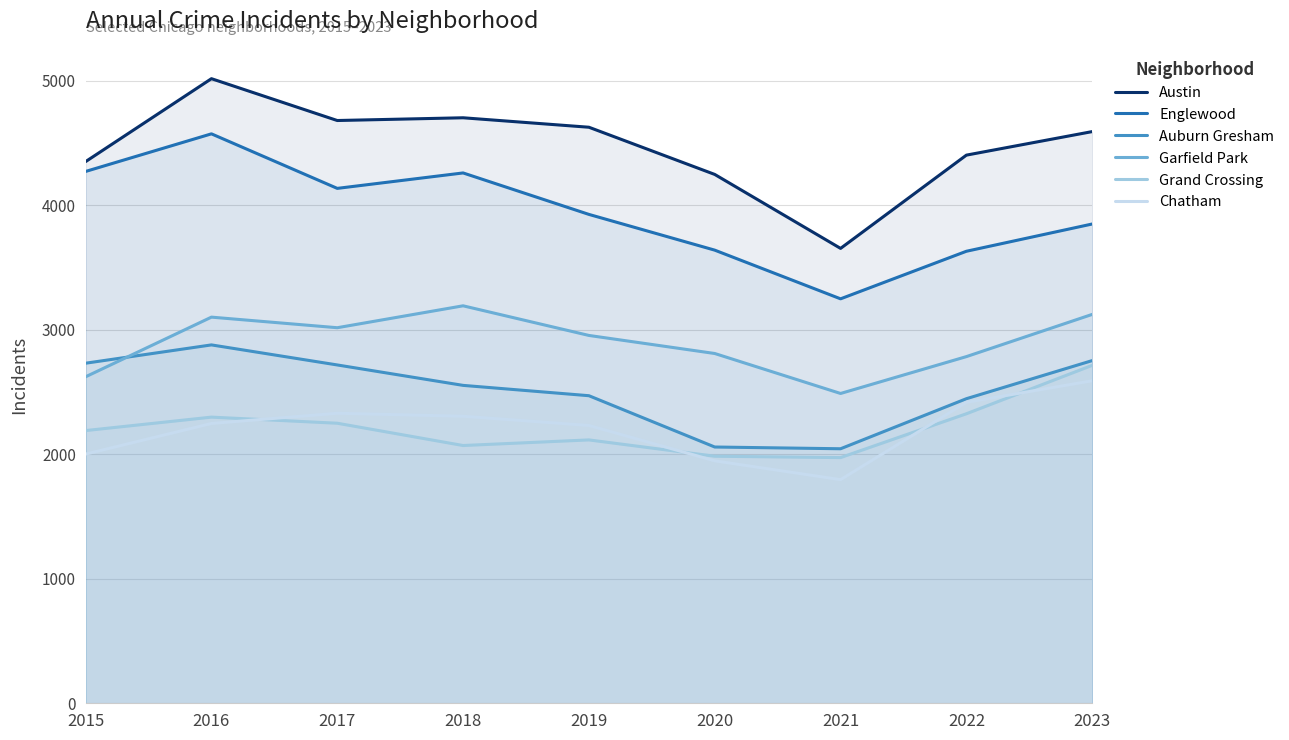

Which series has the largest range (max minus min)?

Austin